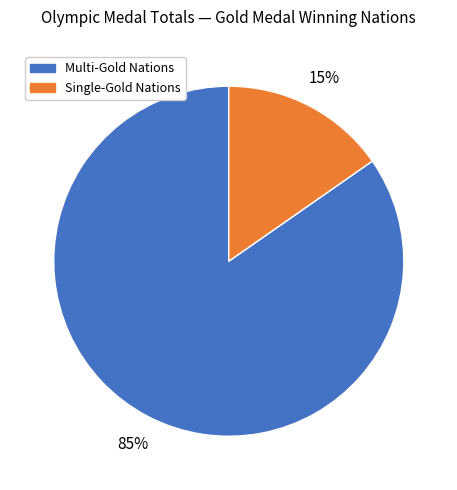

Is there a majority slice in this chart?

Yes